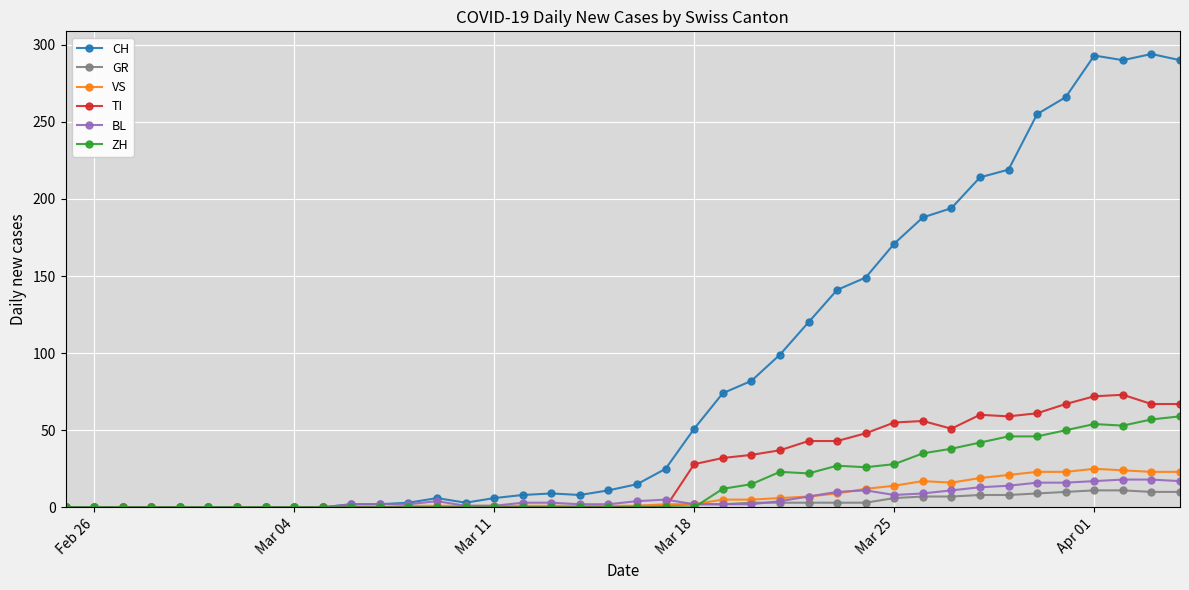

Which series has the largest total across all categories?

CH